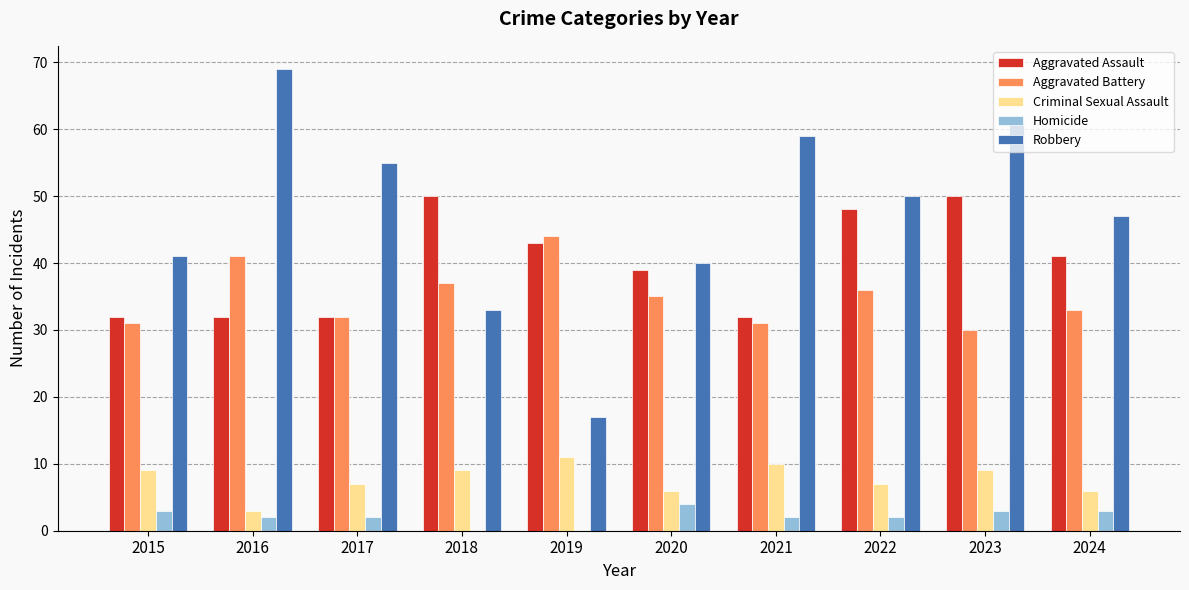

What is the highest value of the Criminal Sexual Assault series?

11